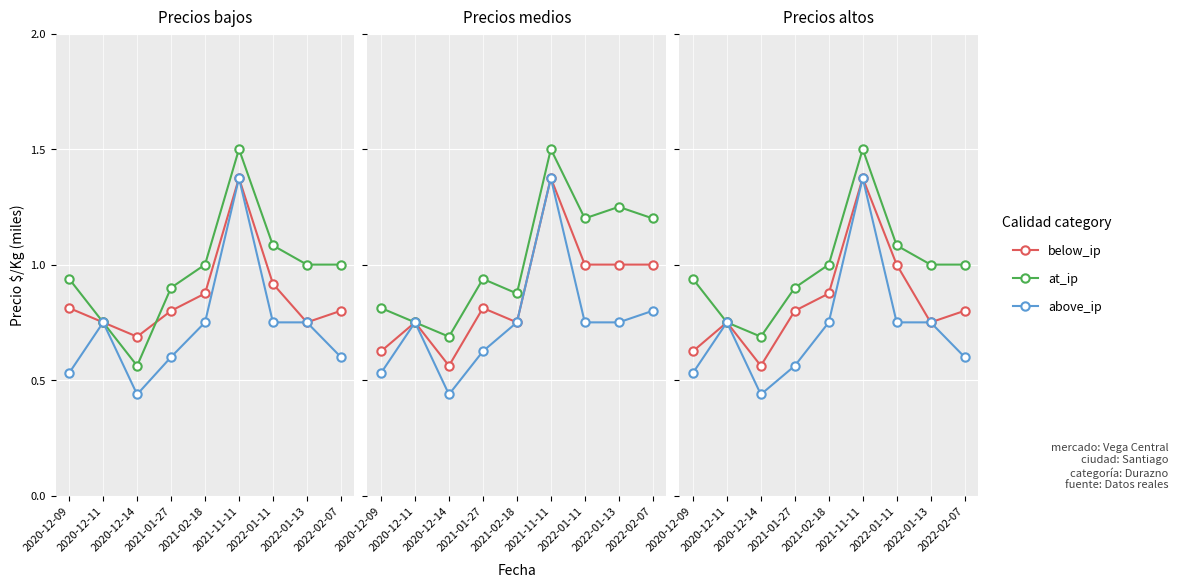

How many interior local valleys does the at_ip series have?

1